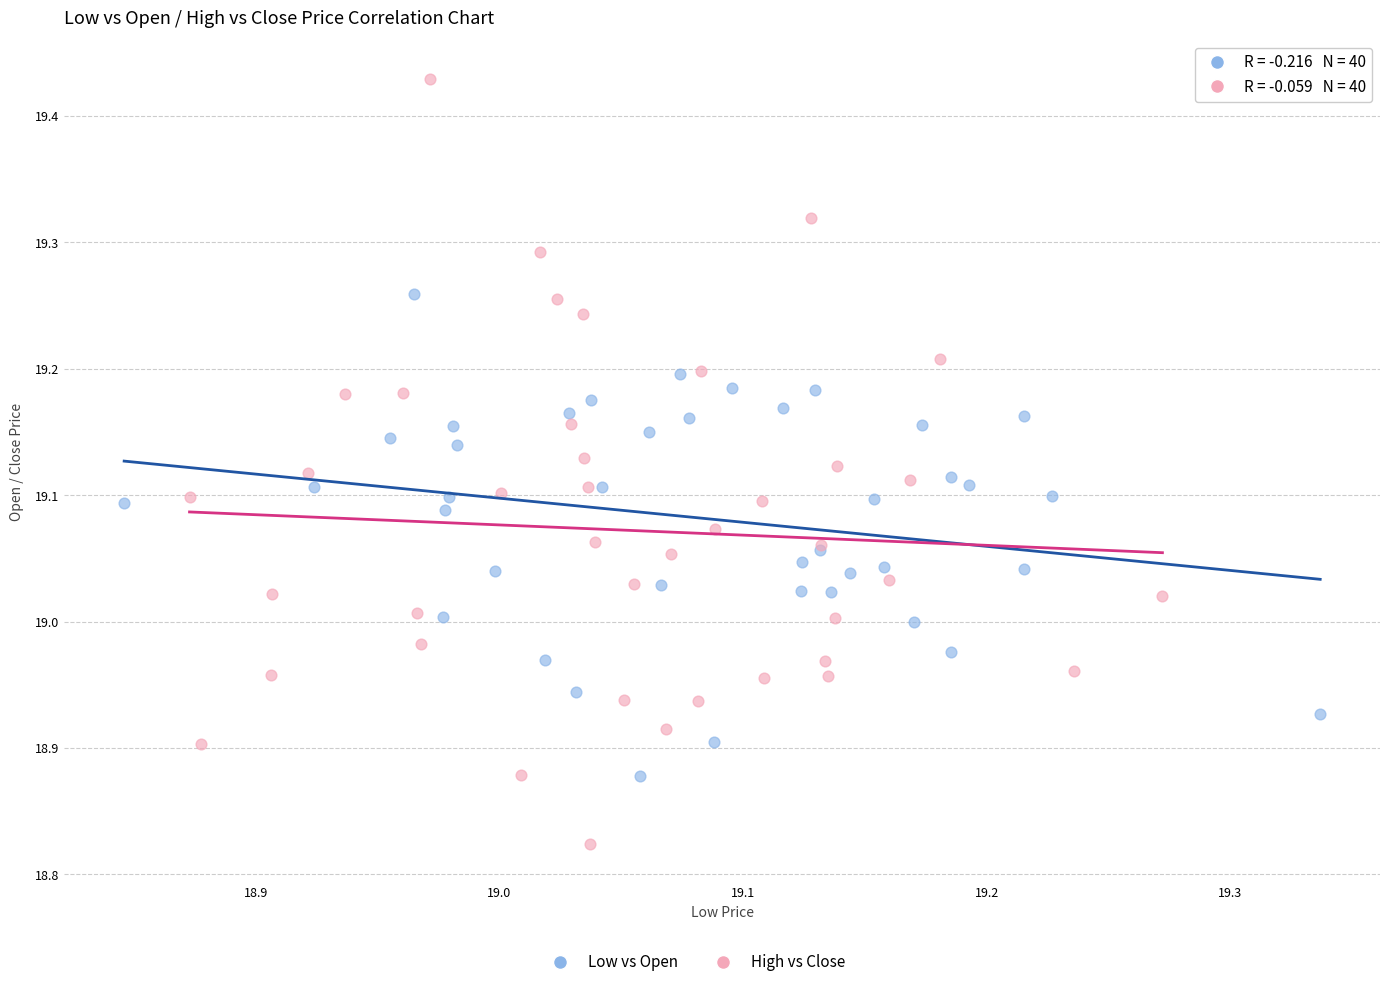

Which series contains the lowest Y value?

High vs Close